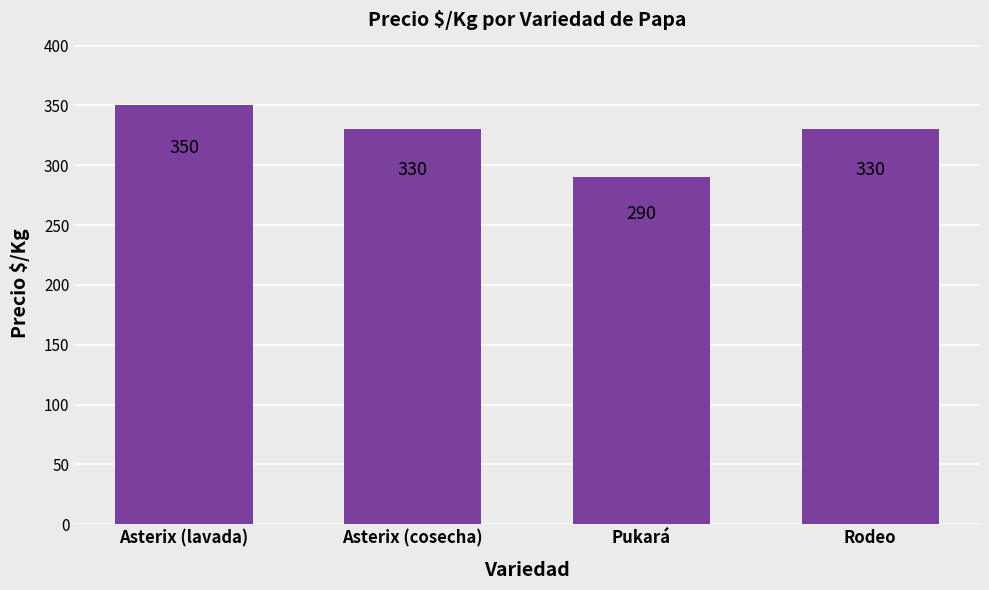

What is the approximate value at Asterix (cosecha), to the nearest 10?

330